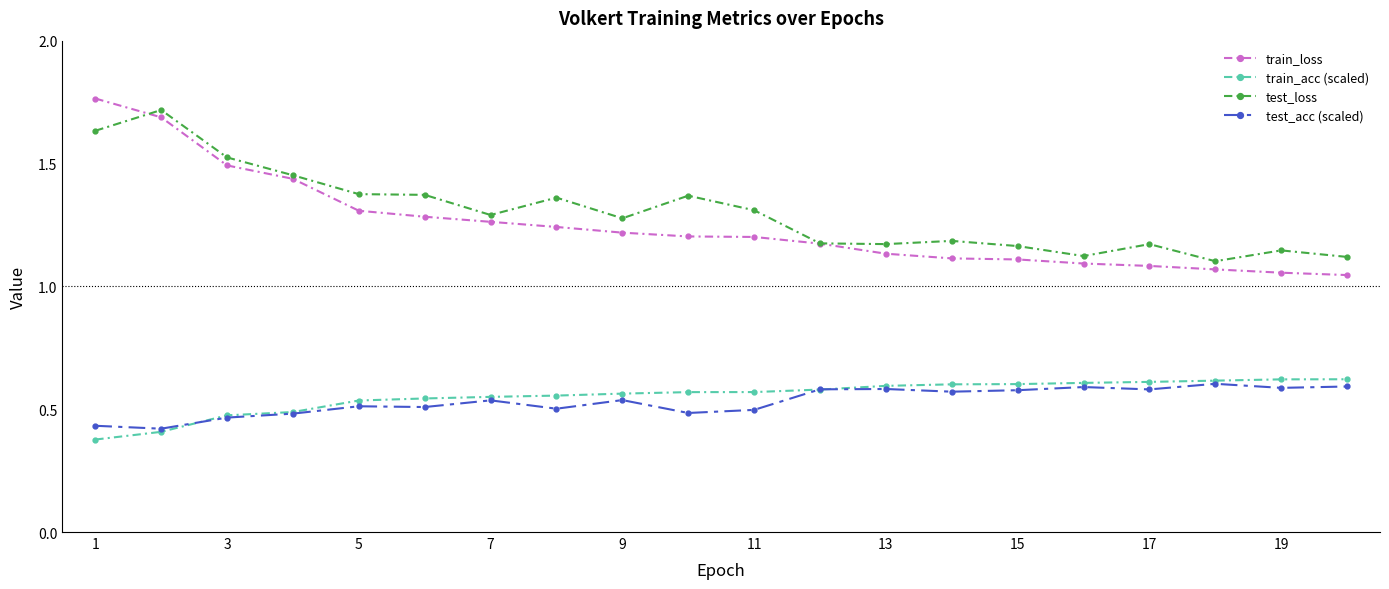

True or false: test_loss and train_acc (scaled) intersect in this chart.

False